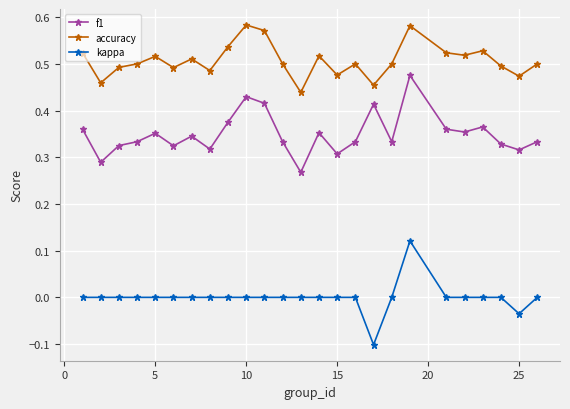

What is the sum of all accuracy values?

12.7